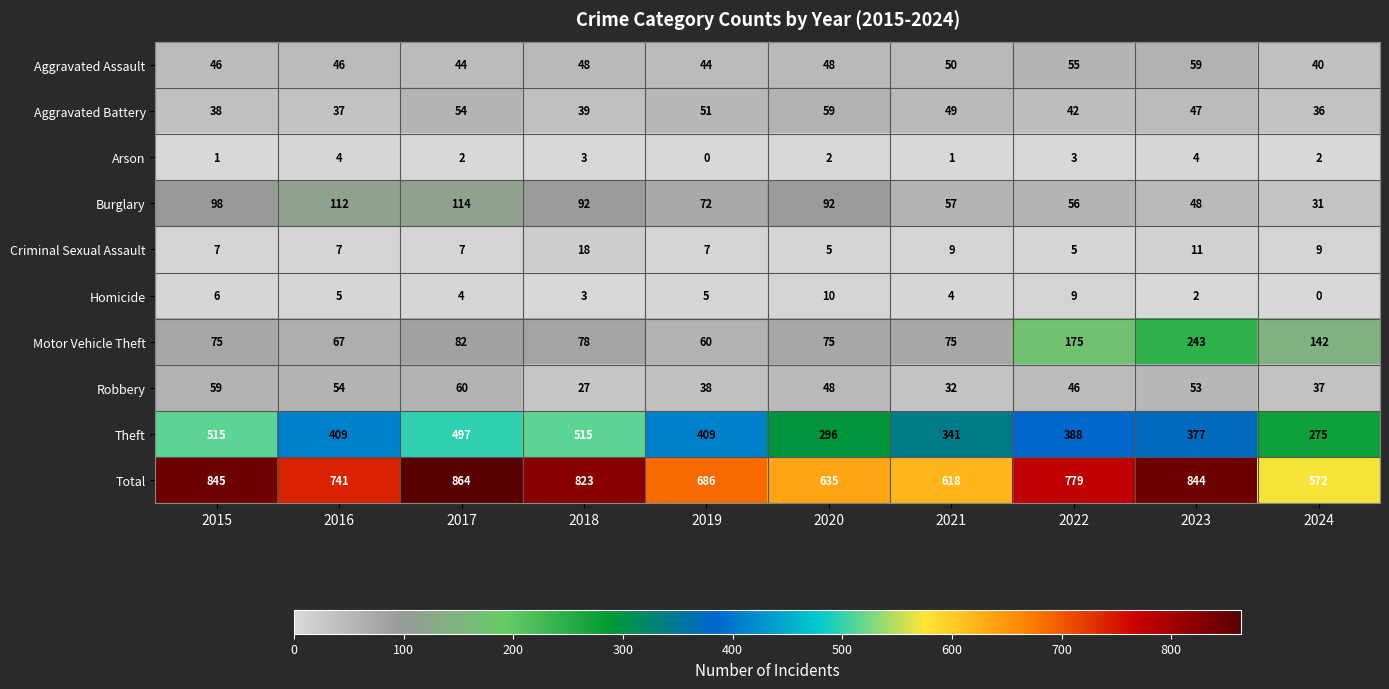

At 2024, list the series in order from largest to smallest.

Total, Theft, Motor Vehicle Theft, Aggravated Assault, Robbery, Aggravated Battery, Burglary, Criminal Sexual Assault, Arson, Homicide